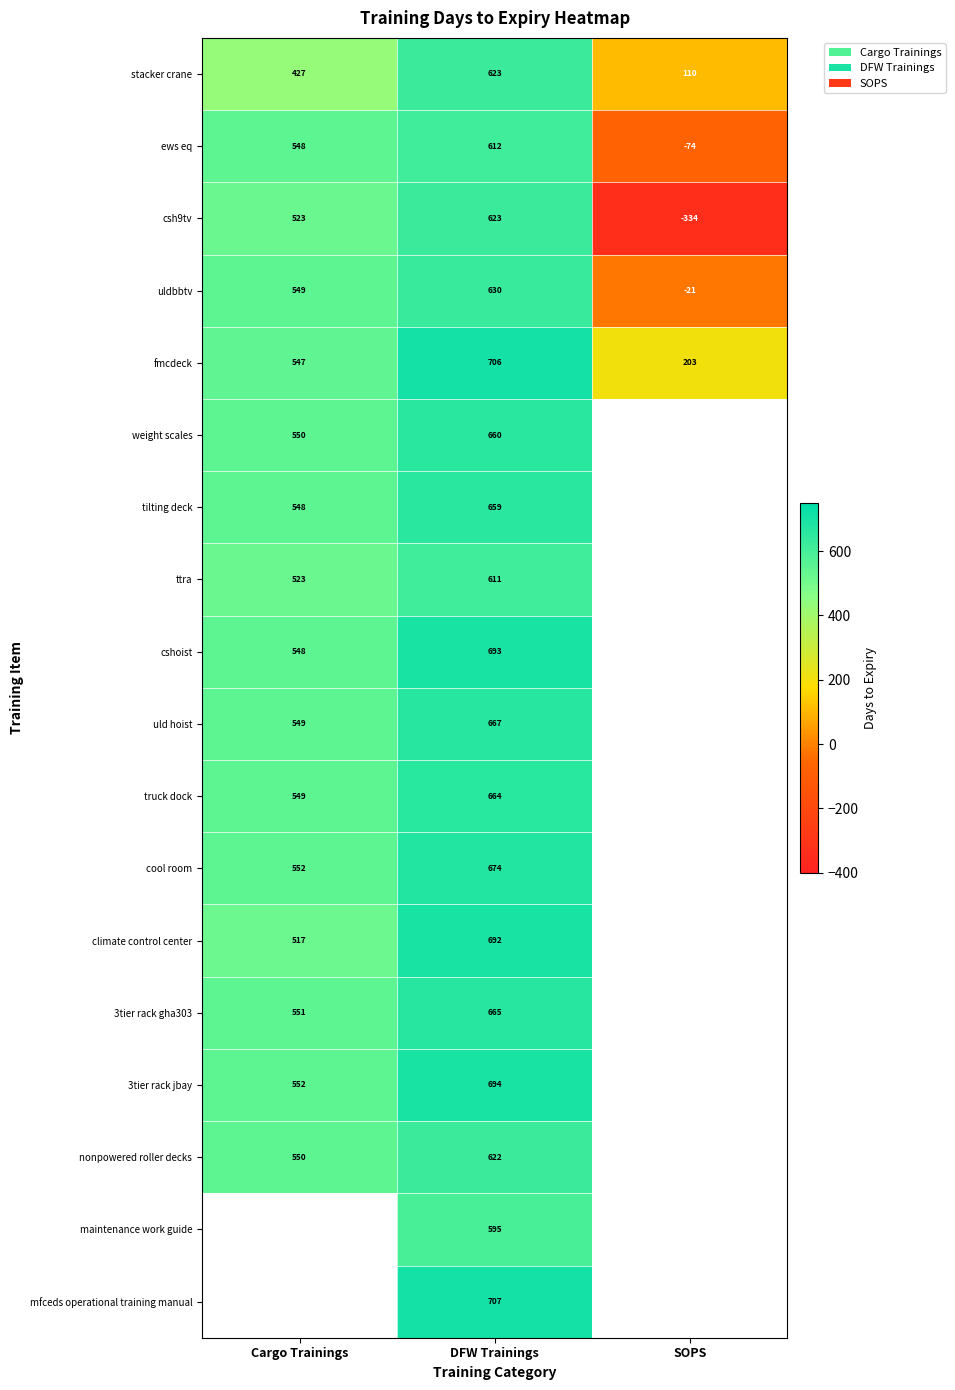

What is the total value across all series at DFW Trainings?

11797